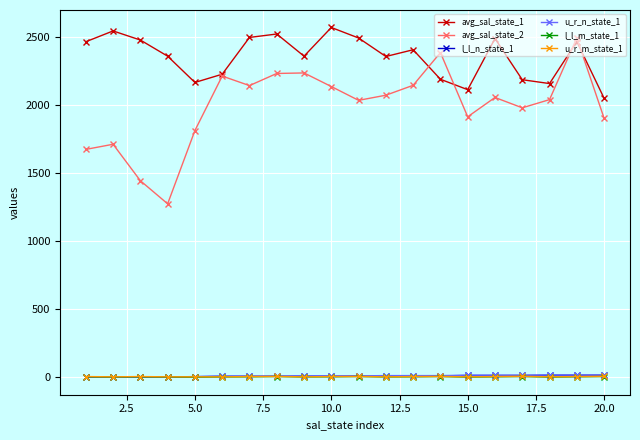

True or false: avg_sal_state_1 and l_l_n_state_1 intersect in this chart.

False